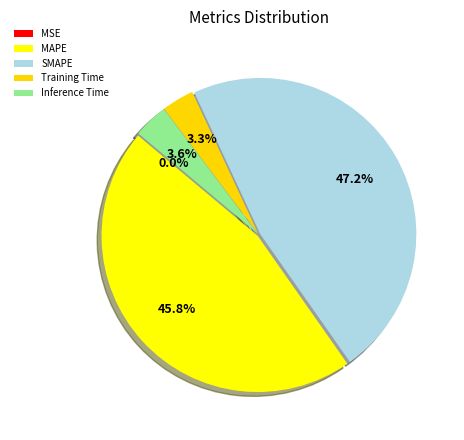

True or false: Inference Time accounts for 4% of the total.

True